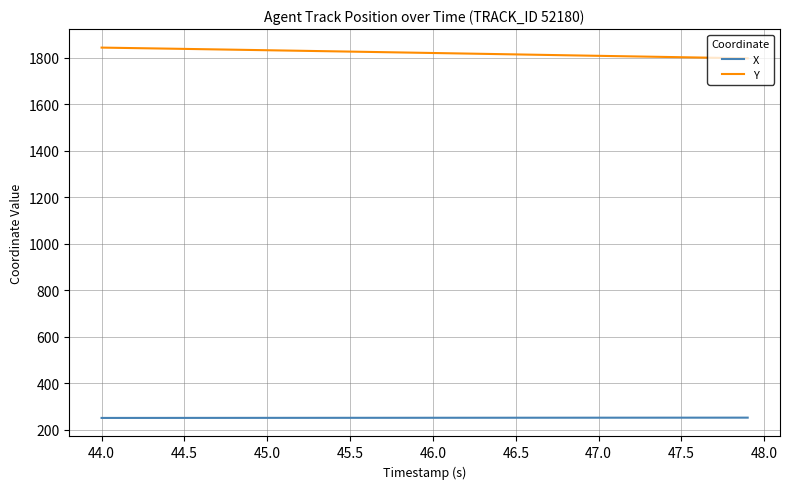

Which series has the largest total across all categories?

Y